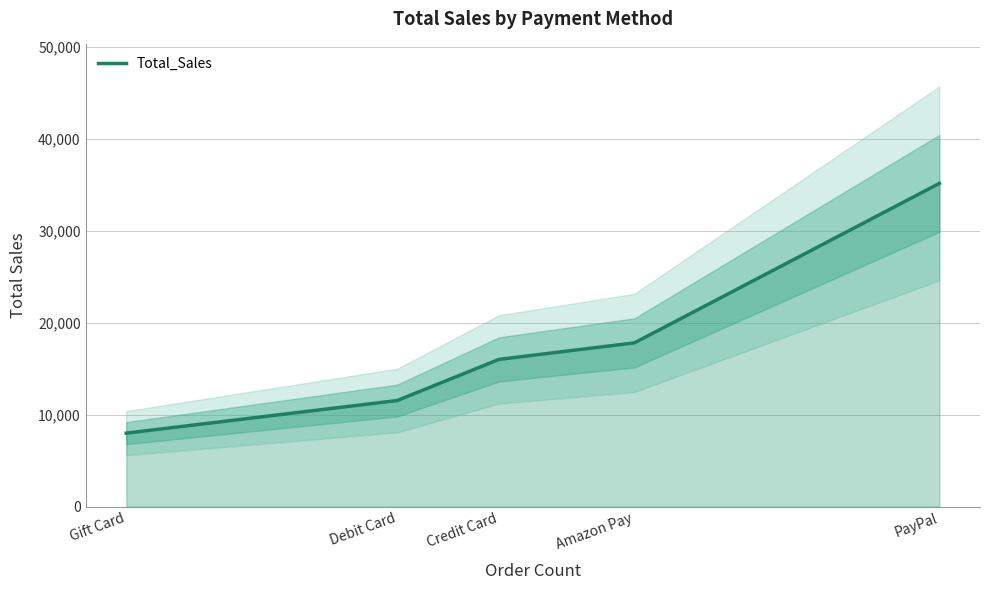

Which category has the lowest value across all series?

Gift Card